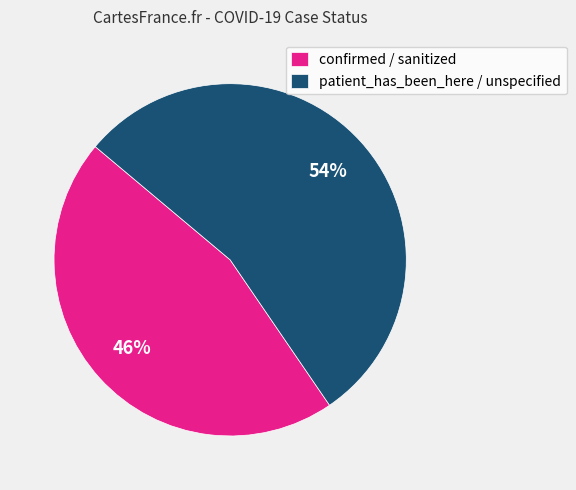

True or false: patient_has_been_here / unspecified accounts for 65% of the total.

False